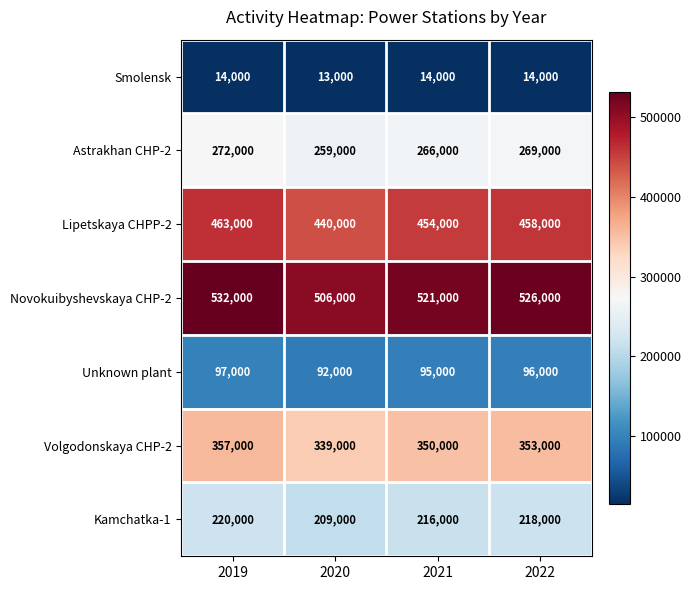

Which category has the lowest value across all series?

2020